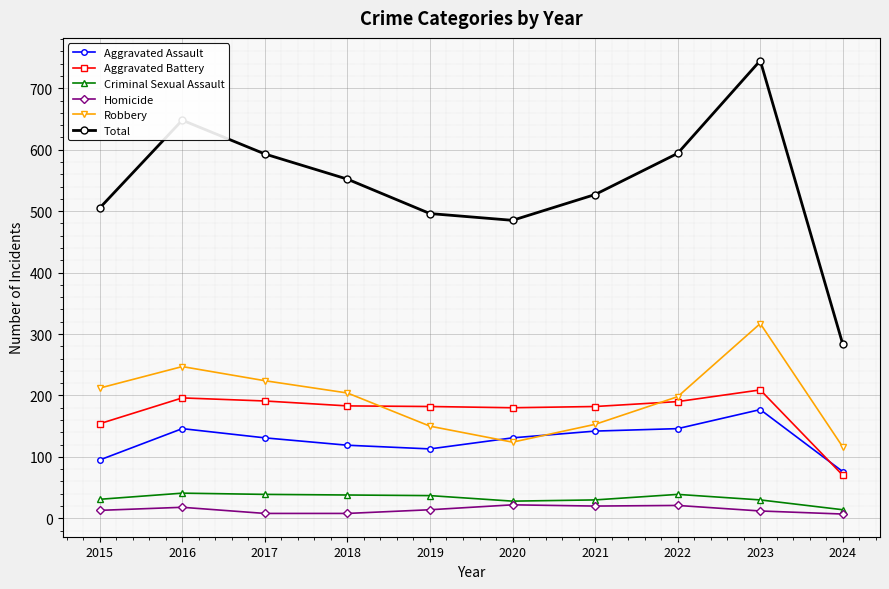

True or false: Robbery has more than 2 points higher than both neighbors.

False